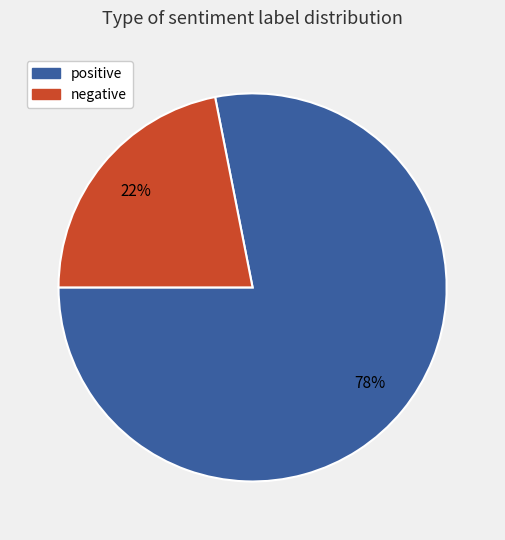

To the nearest percent, what is the combined percentage of negative and positive?

100%